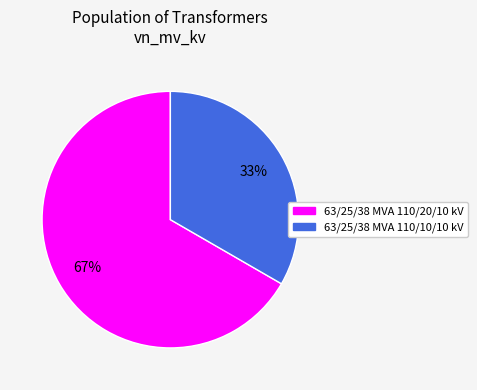

Which slice is the smallest?

63/25/38 MVA 110/10/10 kV